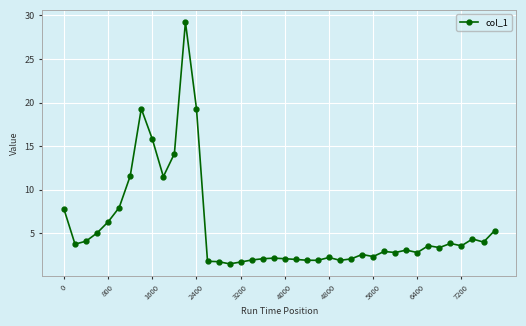

Does the chart display data point markers on the line(s)?

Yes